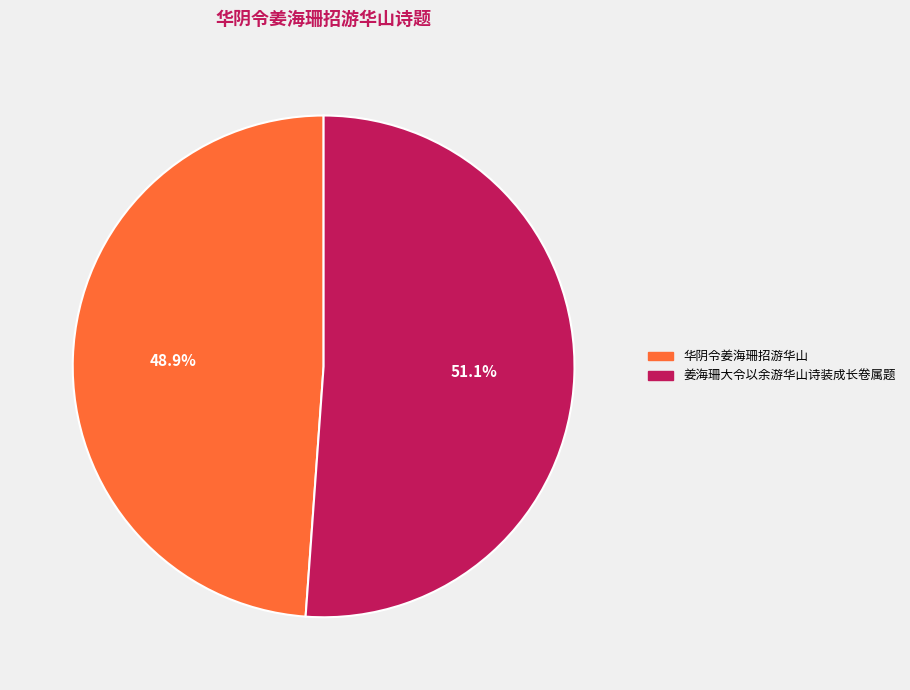

What is the ratio of the value at 姜海珊大令以余游华山诗装成长卷属题 to the value at 华阴令姜海珊招游华山?

1.0